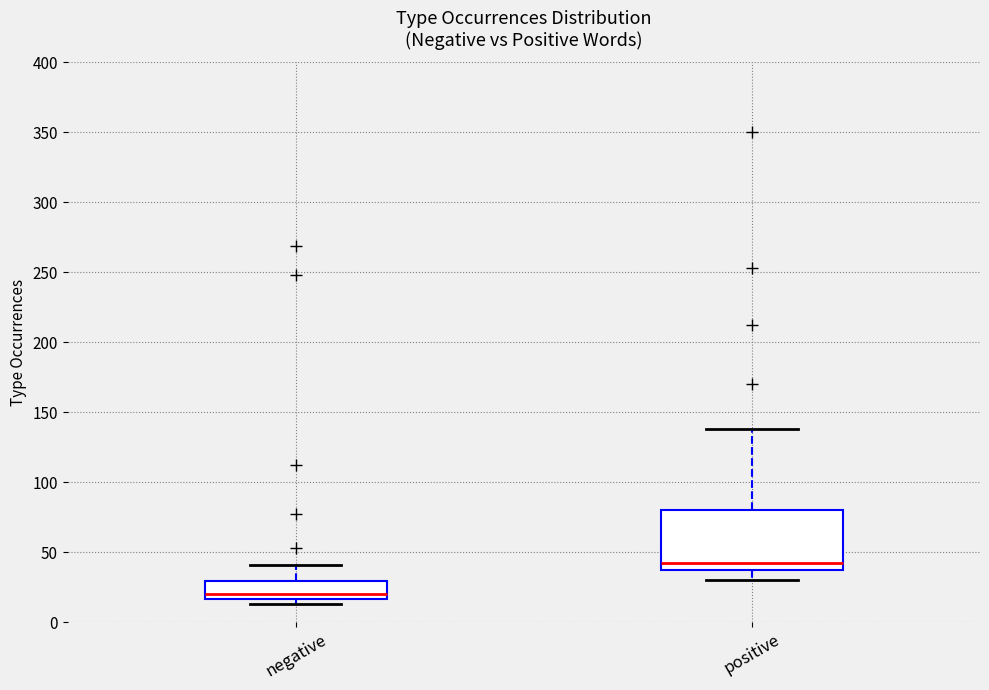

Where does the median line of the box for negative sit on the y-axis? The values are not printed on the chart, so give them approximately, as read against the axis.

20